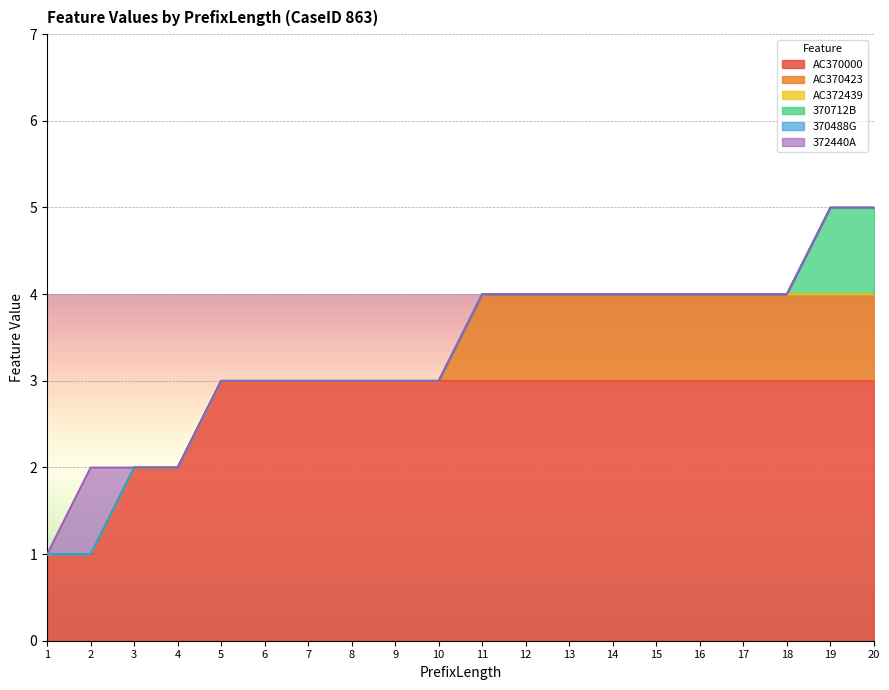

Count the number of data series in this chart.

6